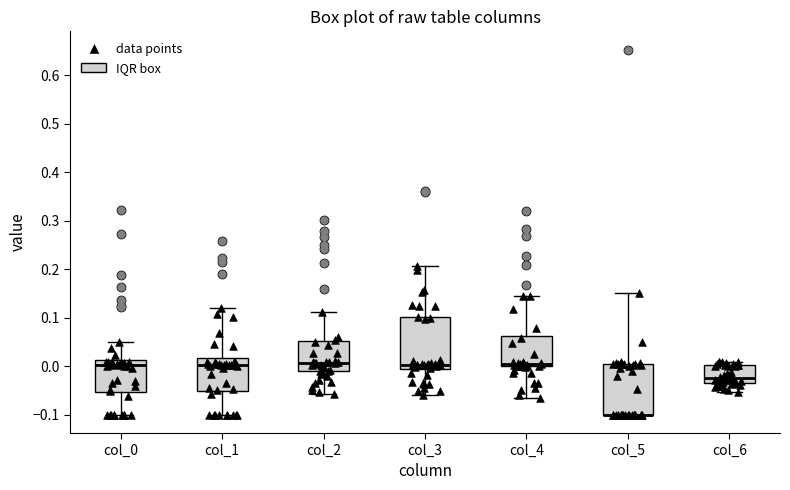

Reading left to right, transcribe this box plot: for each box, give where its median line is, the range the box spans, and where its two whiskers end, as read against the y-axis. The values are not printed on the chart, so give them approximately, as read against the axis.

col_0: median 0.00, box -0.05 to 0.01, whiskers -0.10 to 0.05
col_1: median 0.00, box -0.05 to 0.02, whiskers -0.10 to 0.12
col_2: median 0.01, box -0.01 to 0.05, whiskers -0.06 to 0.11
col_3: median 0.00, box -0.01 to 0.10, whiskers -0.06 to 0.21
col_4: median 0.00 (just above the box's lower edge), box 0.00 to 0.06, whiskers -0.06 to 0.14
col_5: median -0.10 (drawn on the box's lower edge), box -0.10 to 0.00, whiskers -0.10 to 0.15
col_6: median -0.02, box -0.04 to 0.00, whiskers -0.05 to 0.01